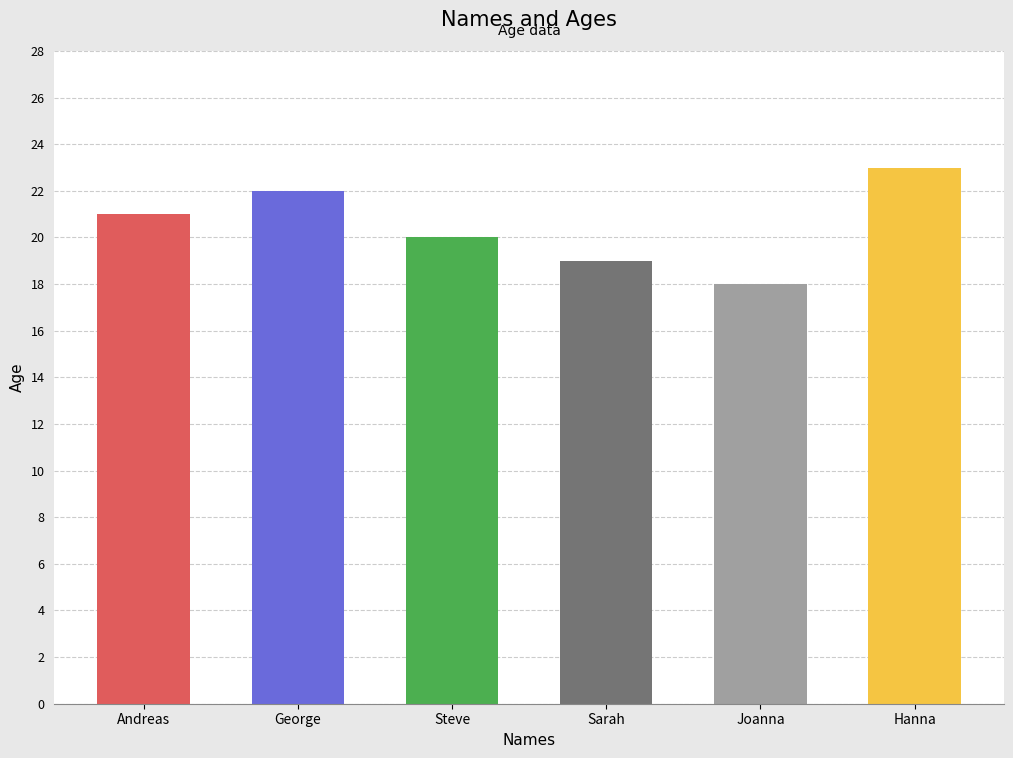

What is the value of the 4th bar from the left?

19